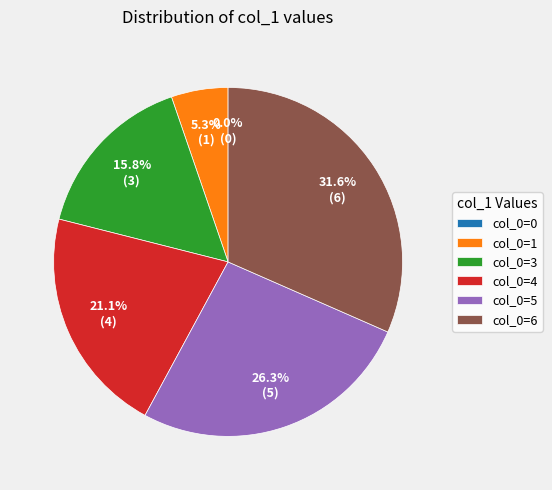

The 5 slice represents 26% of the pie. True or false?

True